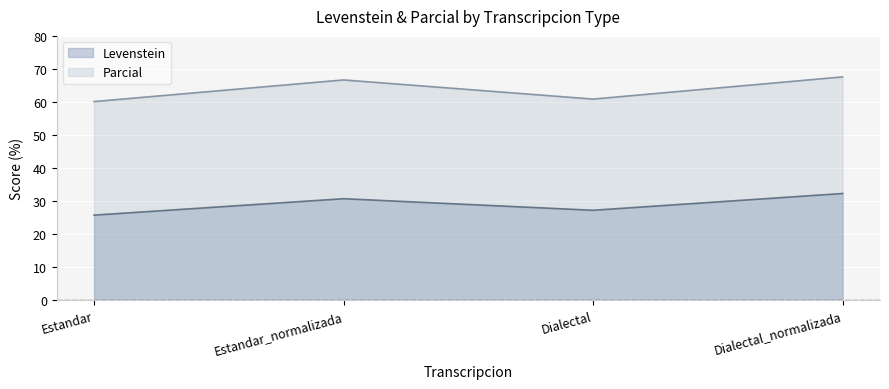

The value of Levenstein at Estandar is 46.2. True or false?

False